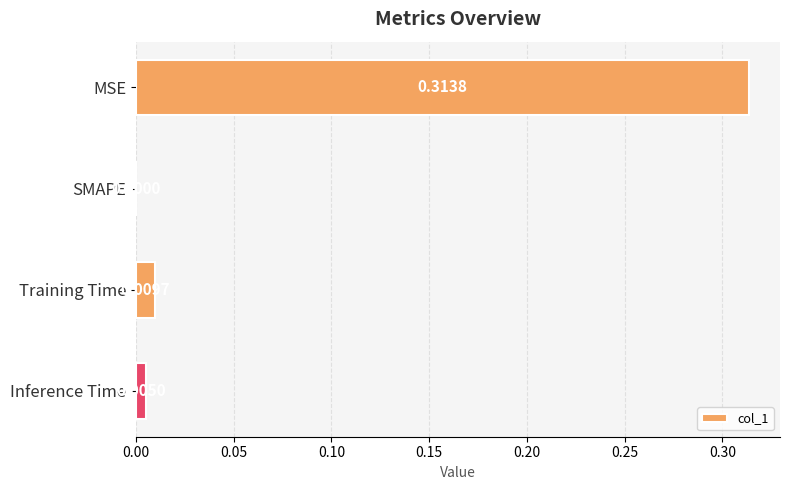

How many categories are shown in the chart?

4